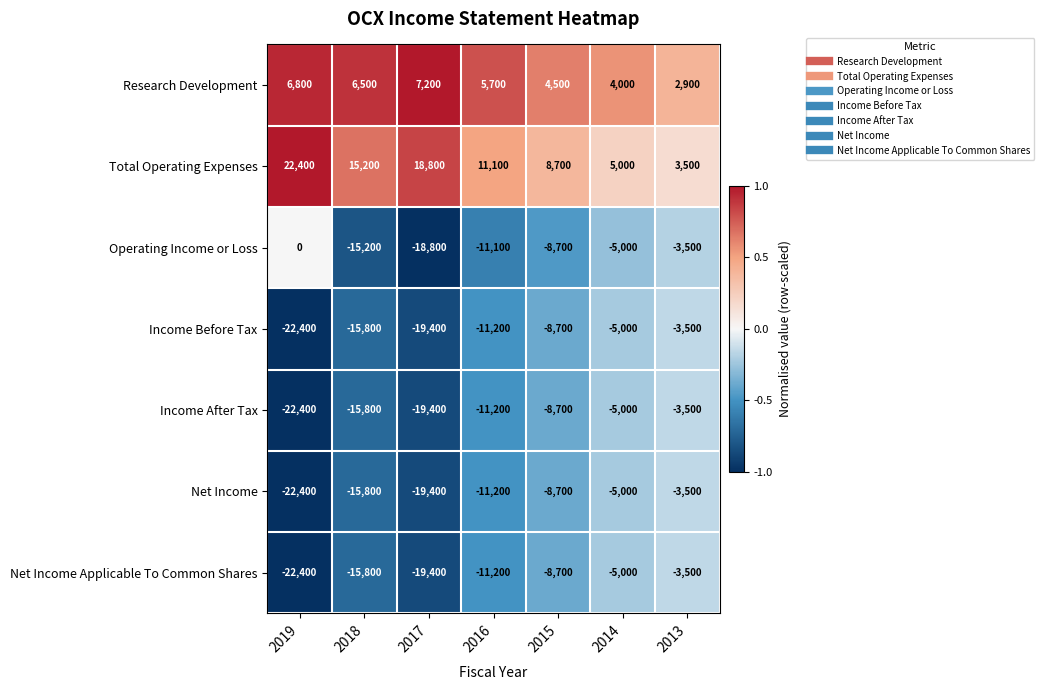

What is the spread (max minus min) of values at 2013?

7000